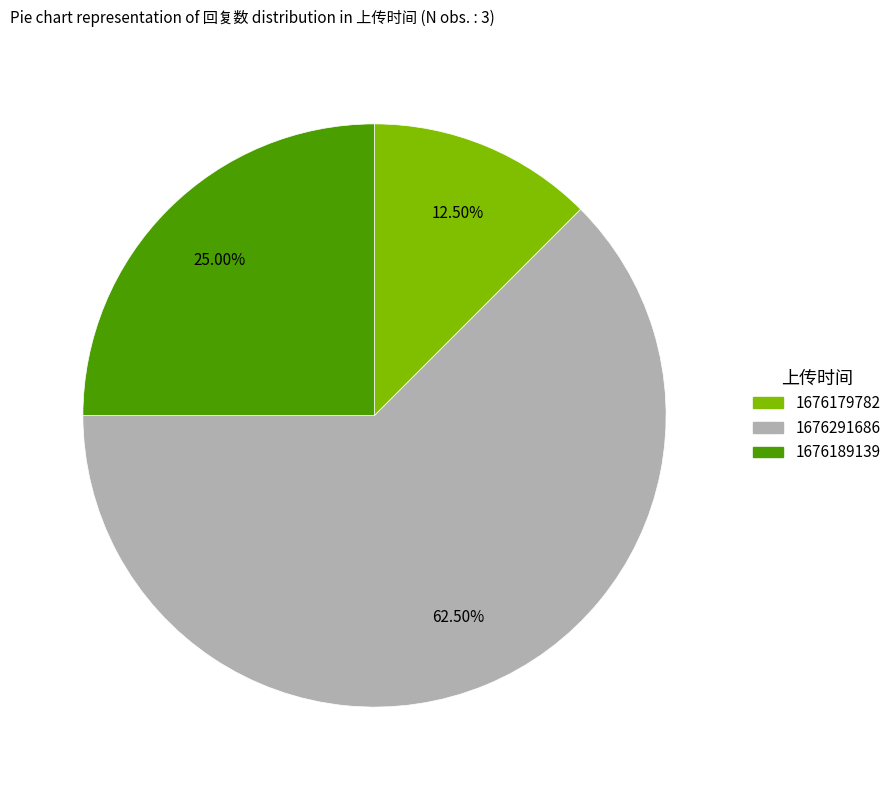

True or false: 1676179782 accounts for 1% of the total.

False